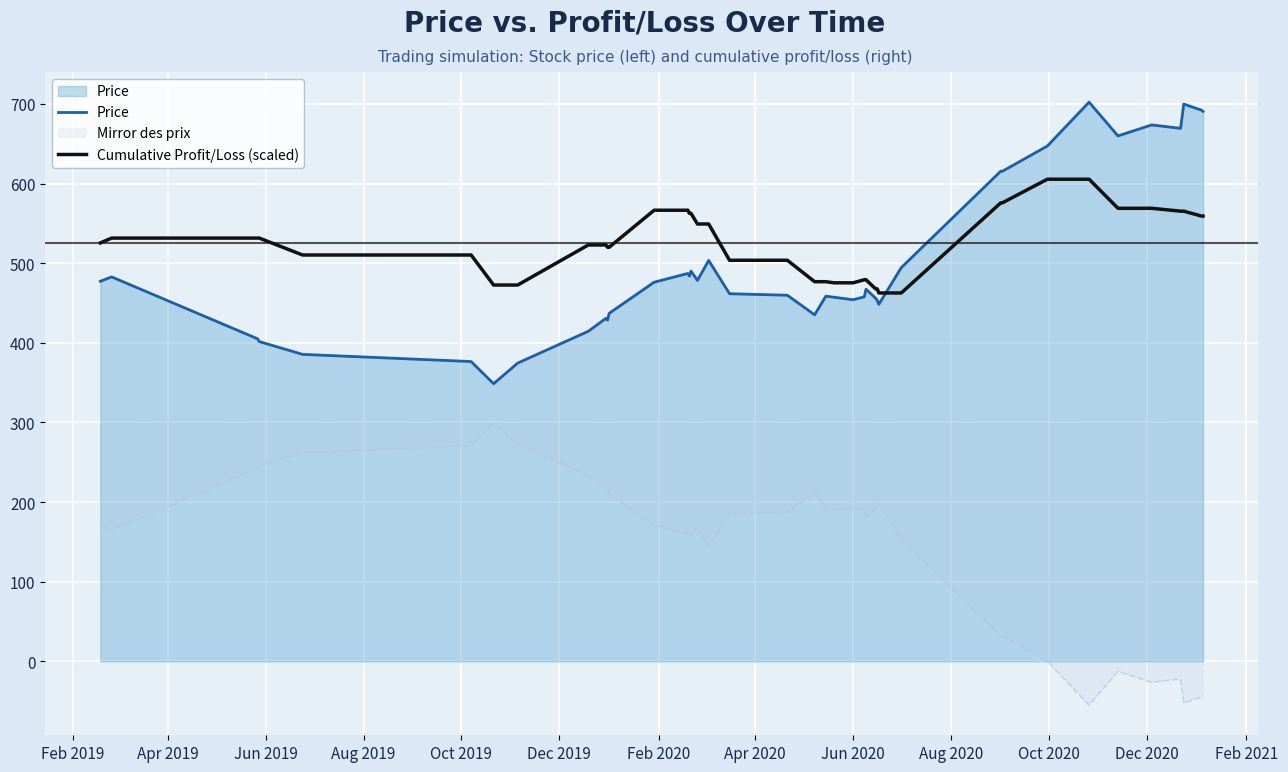

What is the minimum value shown in the chart?

-54.9